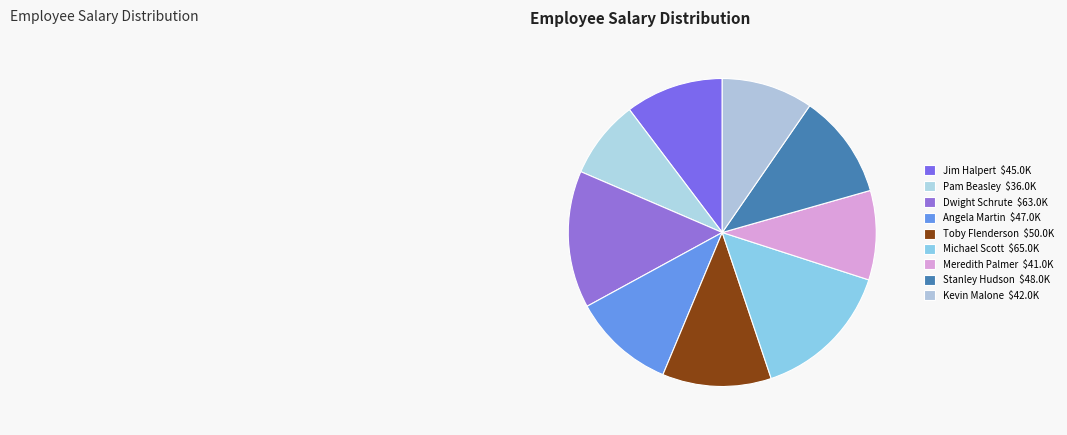

To the nearest percent, what is the combined percentage of Pam Beasley and Michael Scott?

23%